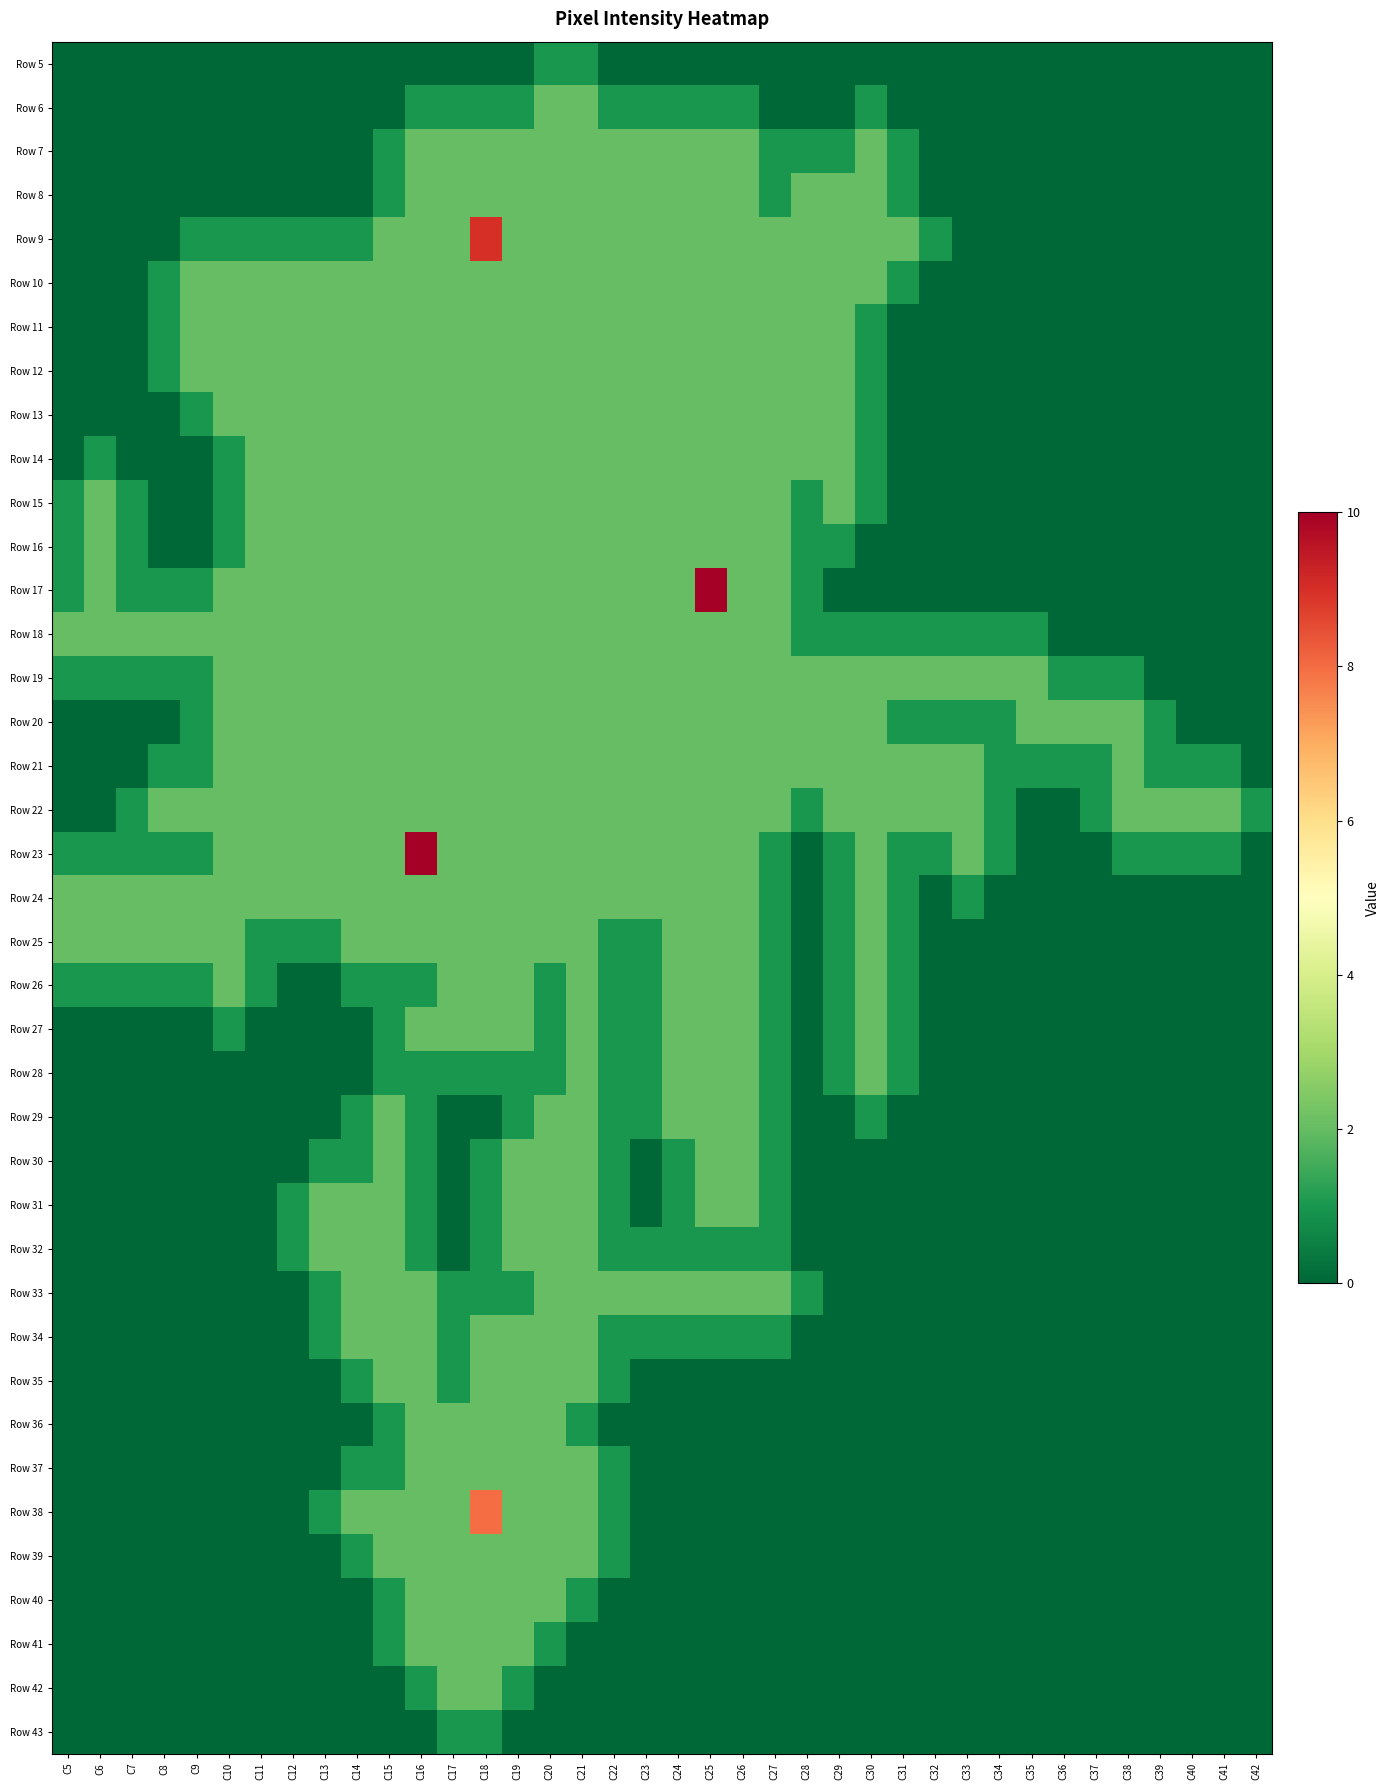

At how many categories does at least one series exceed 4?

3